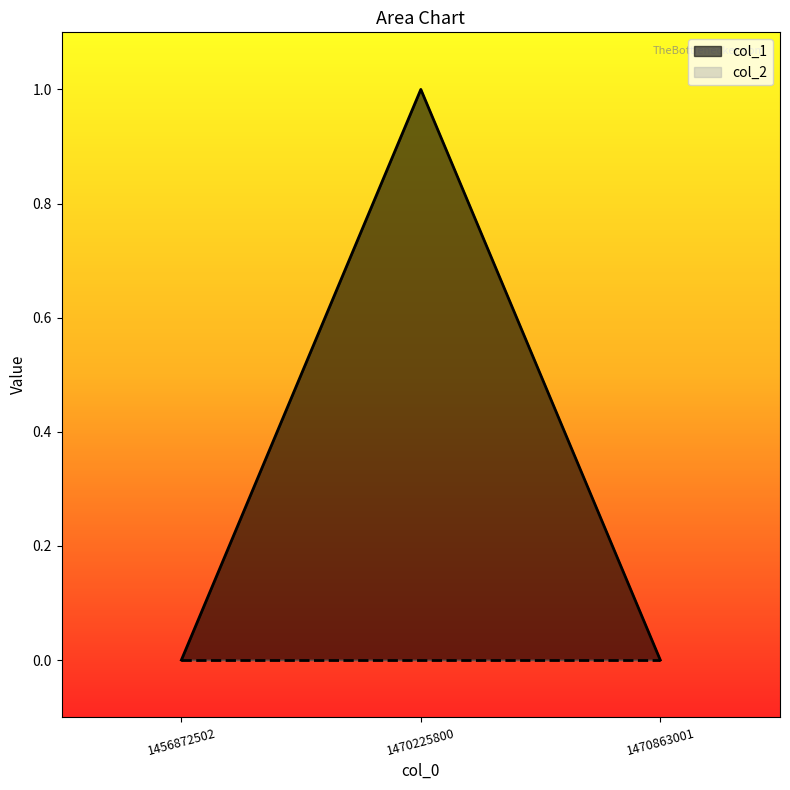

What is the sum of all values?

1